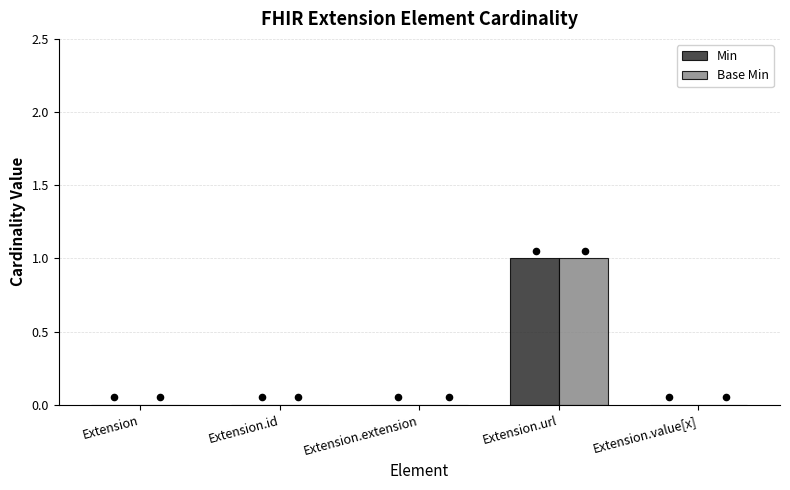

Which series has the largest total across all categories?

Min